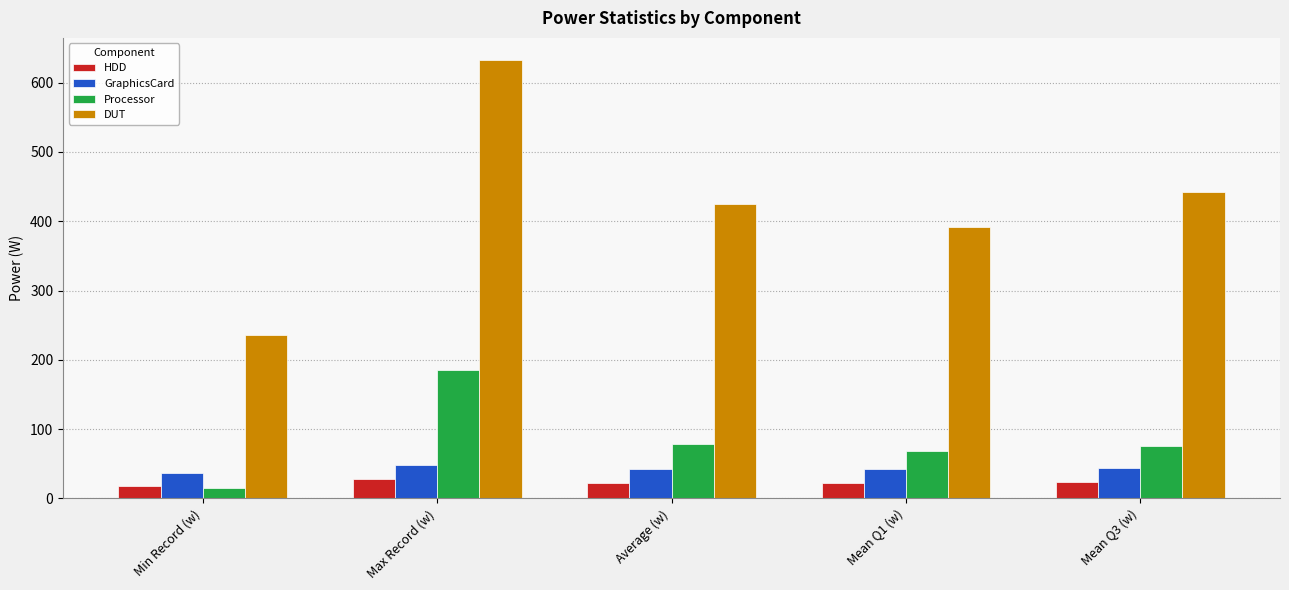

Which series has the widest spread of values?

DUT